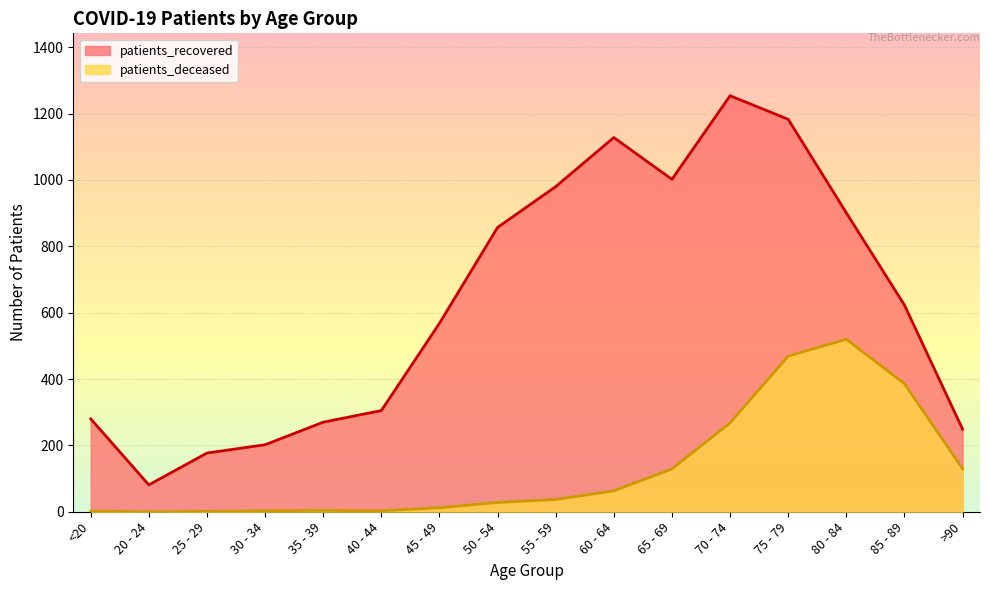

How many lines are shown in the chart?

2